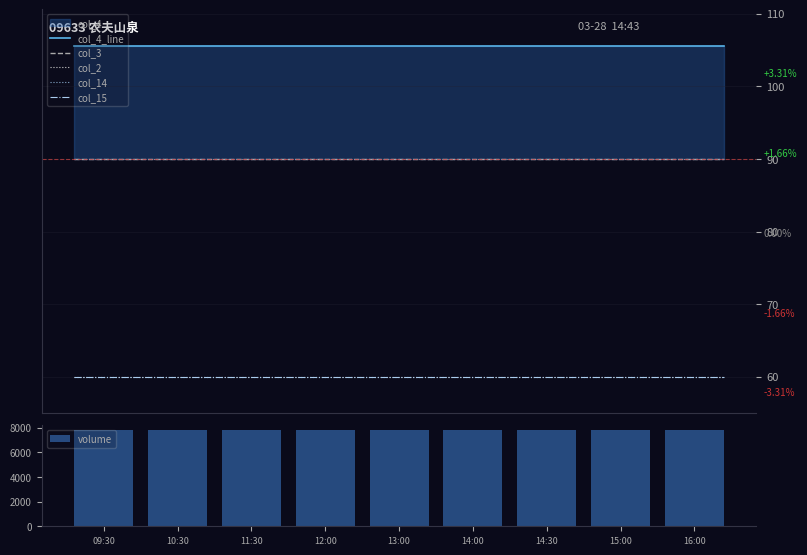

What is the total value across all series at 14:00?

8212.9